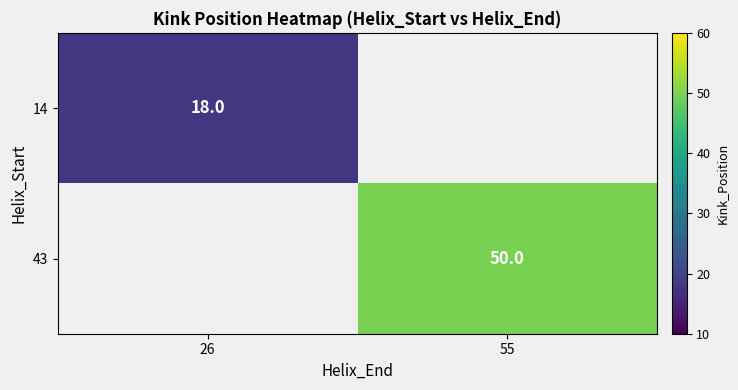

True or false: 14 has a value of 24 at 26.

False